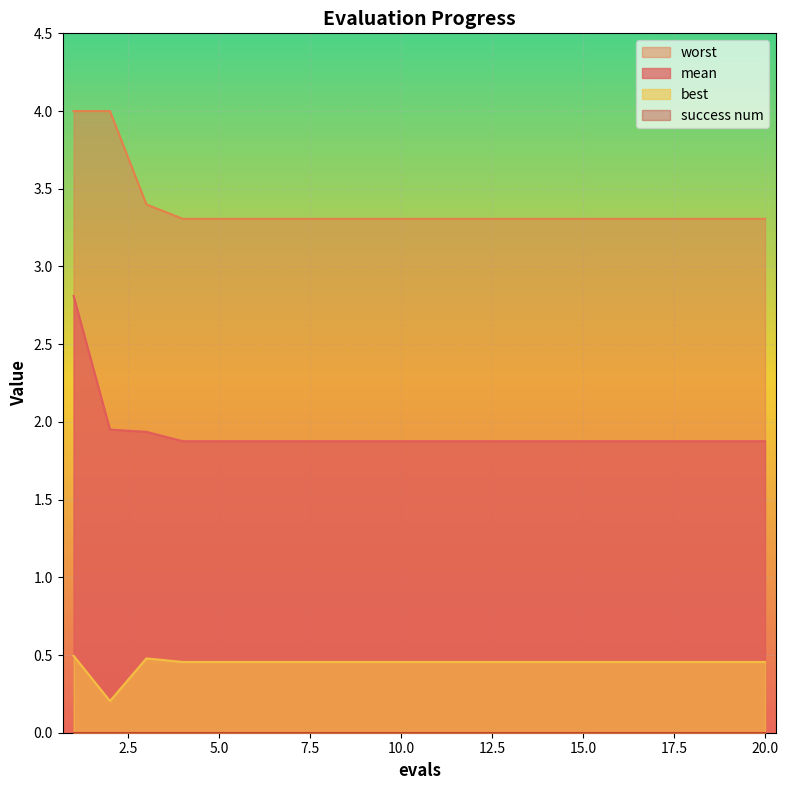

The value of best at 9 is 0.7. True or false?

False